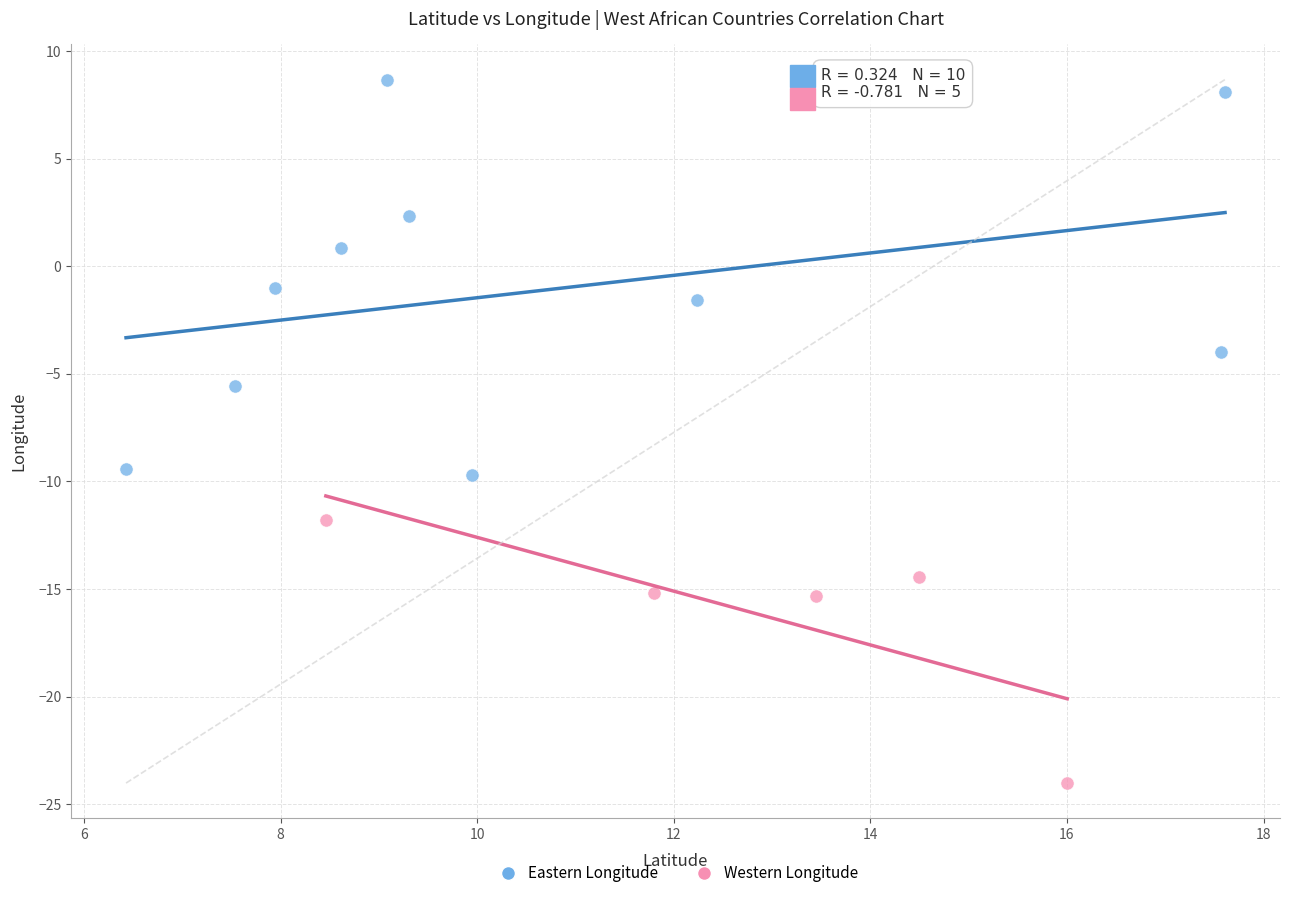

Which series has the largest Y range (max minus min)?

Eastern Longitude